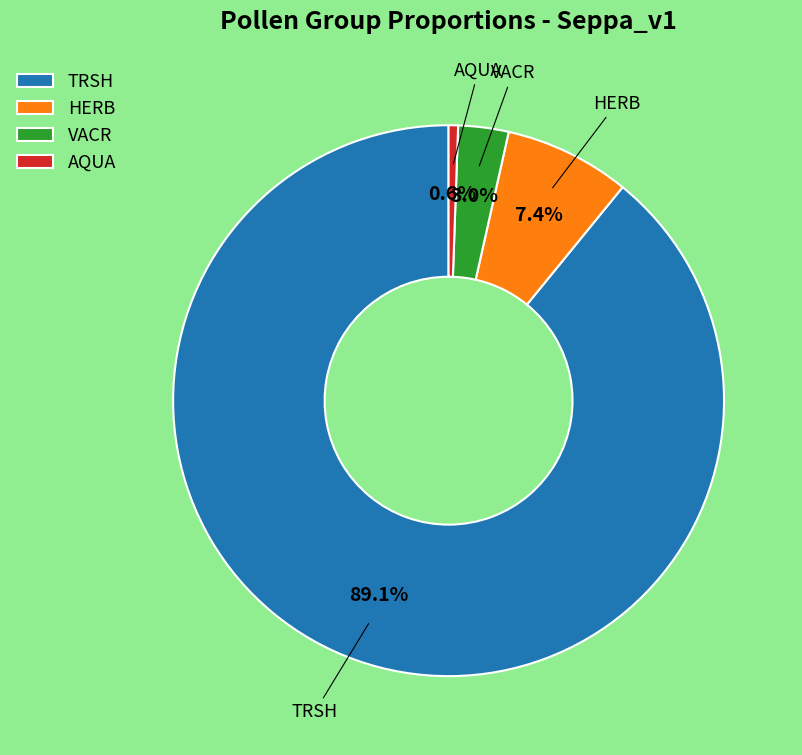

To the nearest percent, what percentage of the pie is HERB?

7%